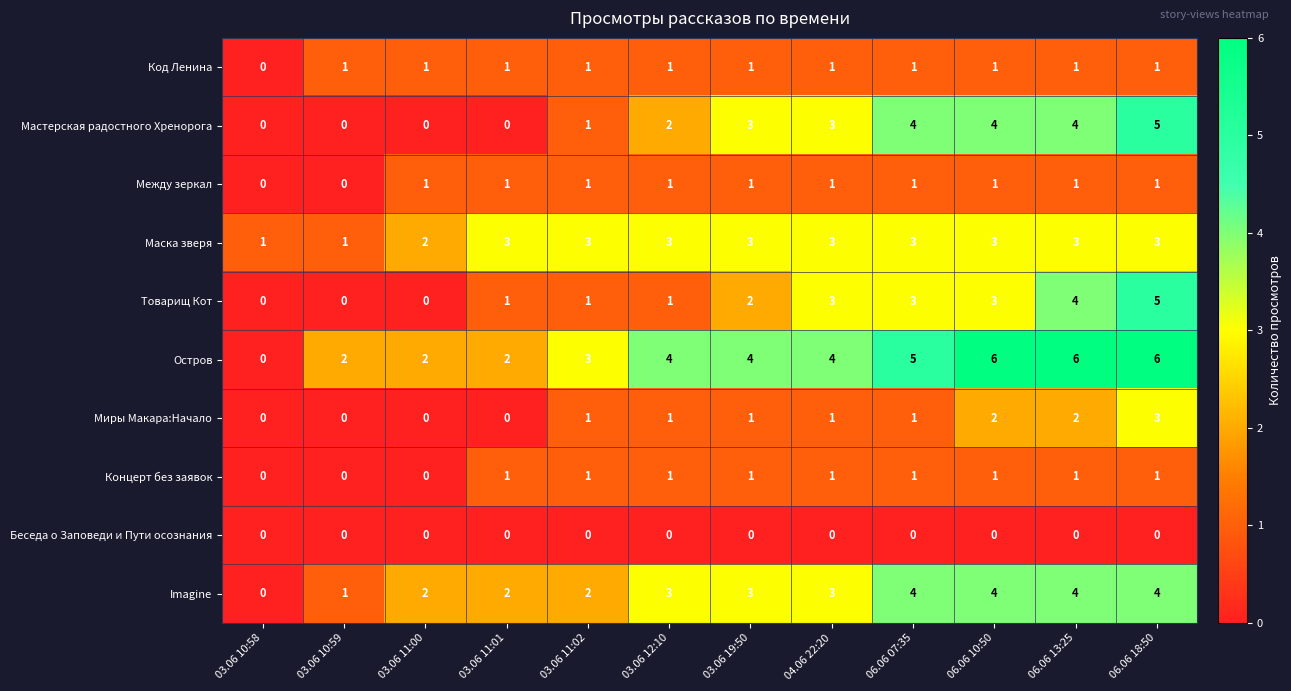

At which category is the sum across all series the highest?

06.06 18:50